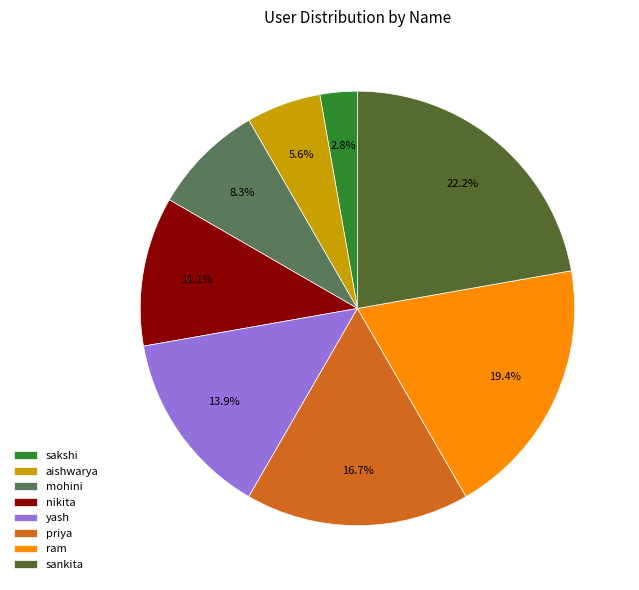

Do priya and sankita together represent more than half of the pie?

No